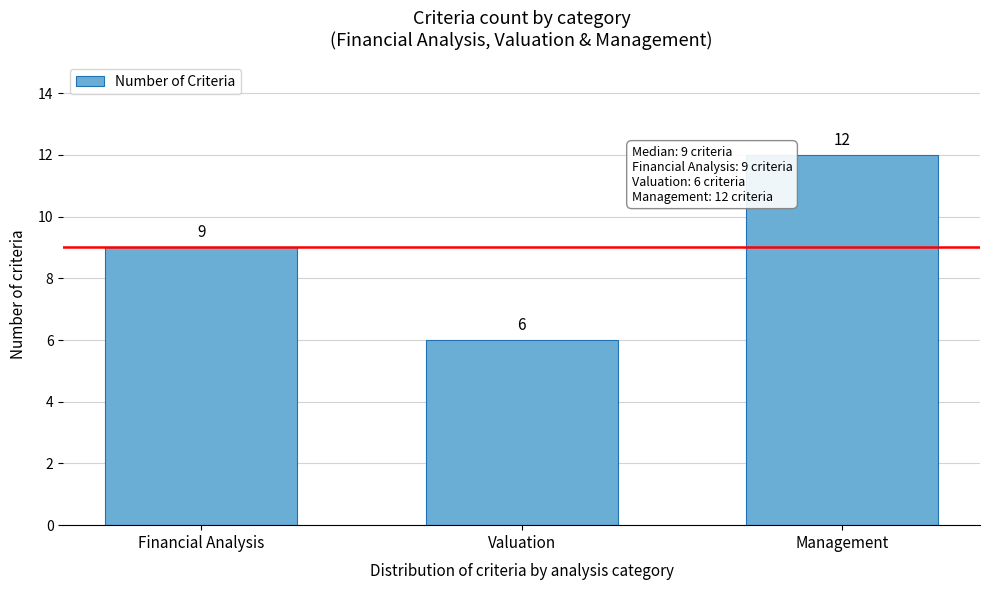

Reading left to right, what are all the values shown in this chart?

9	6	12